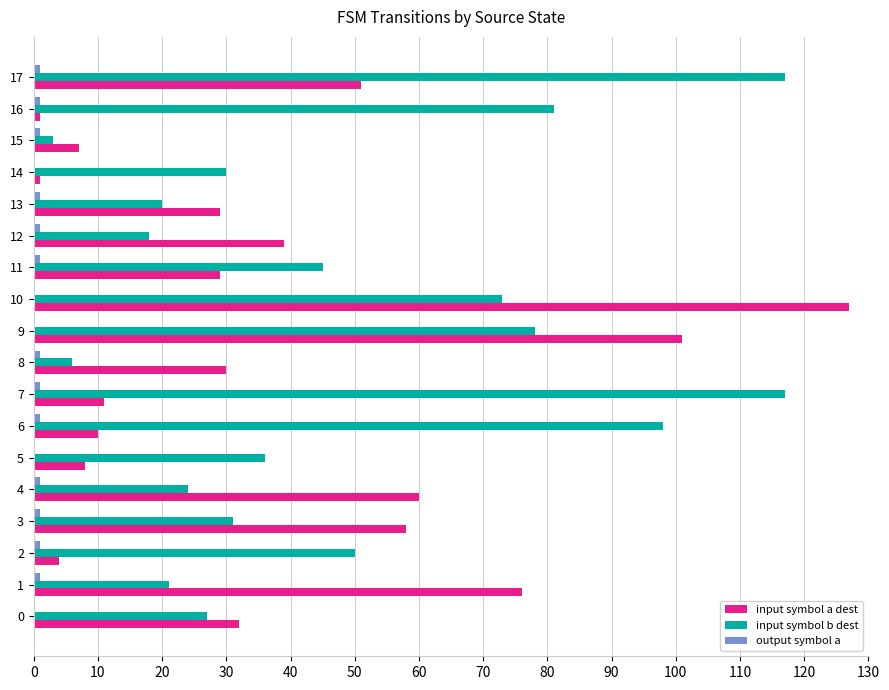

At which label does input symbol a dest reach its peak?

10